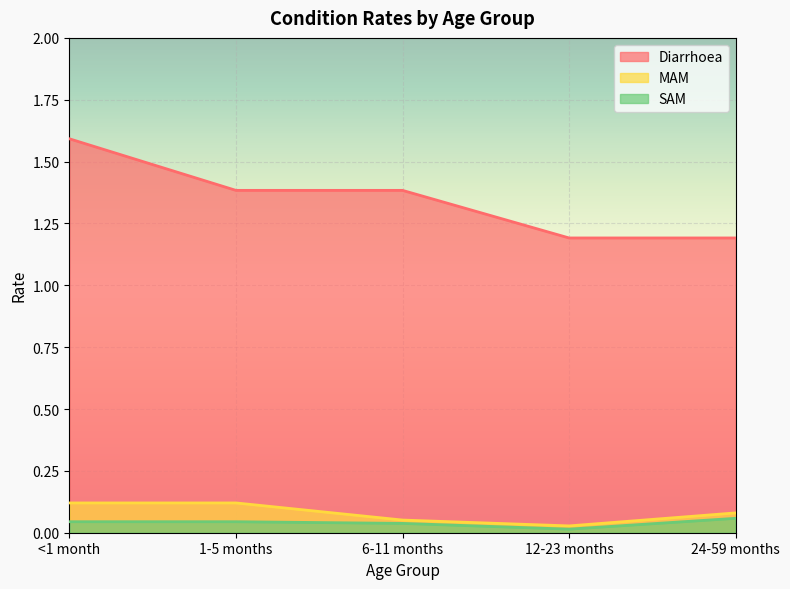

In MAM, how many points are lower than both neighbors (excluding endpoints)?

1